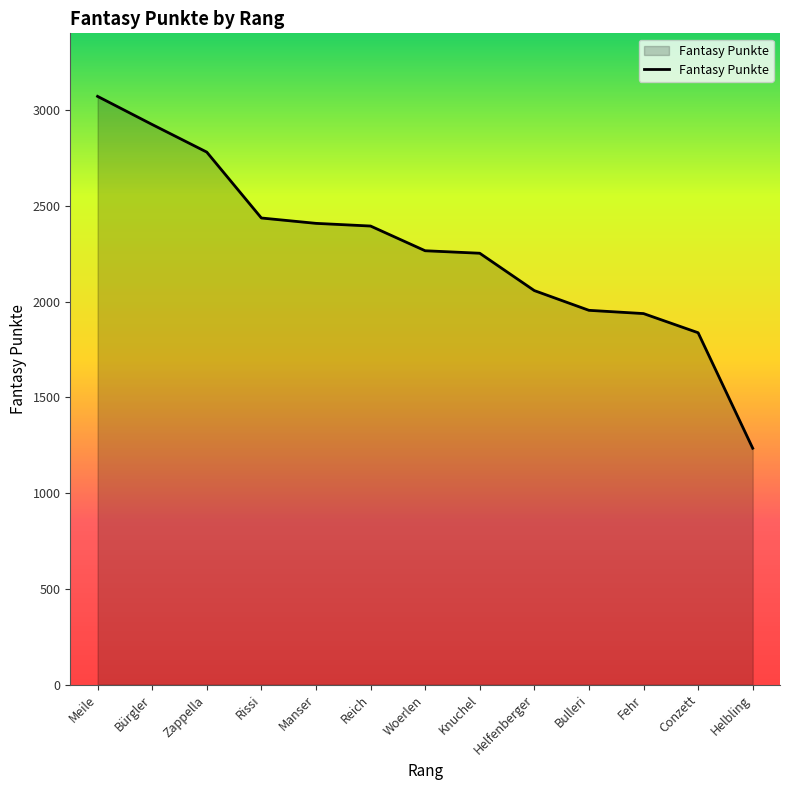

Which has a higher value, Knuchel or Helfenberger?

Knuchel